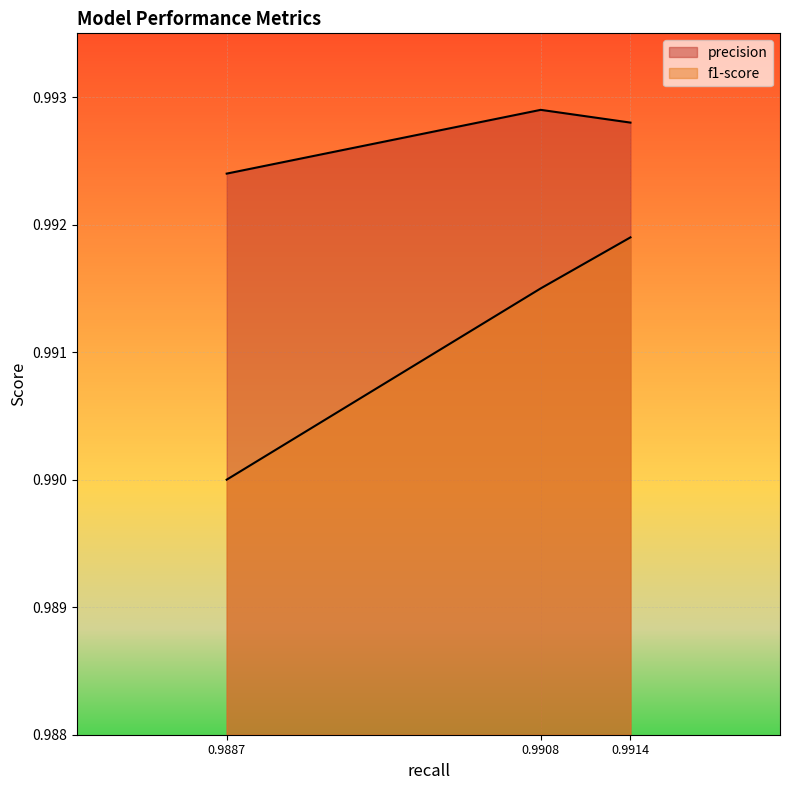

Reading left to right, what are all the values shown in this chart?

precision: 1.0	1.0	1.0
f1-score: 1.0	1.0	1.0